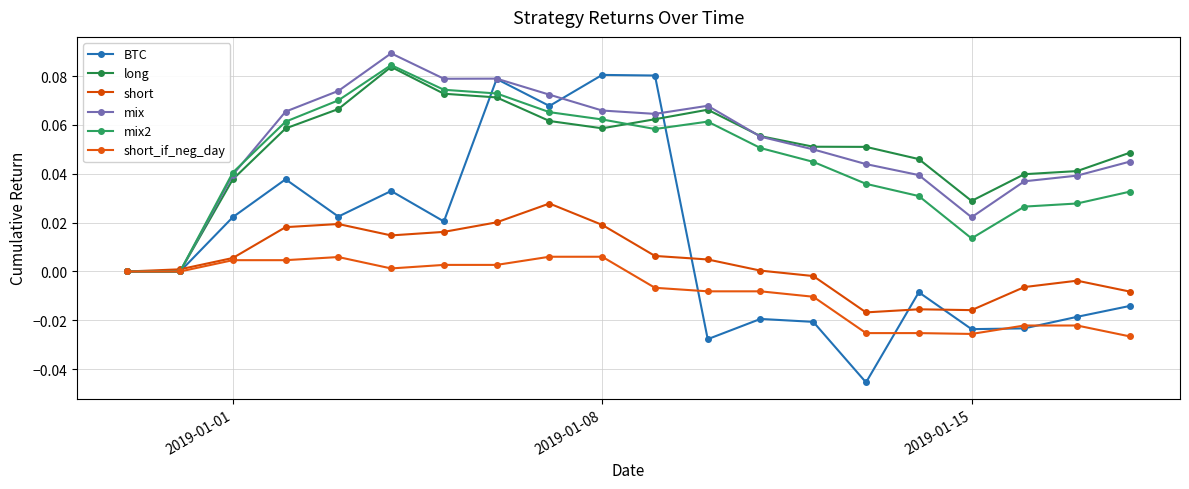

Which series ends up on top after the final intersection of mix2 and mix?

mix